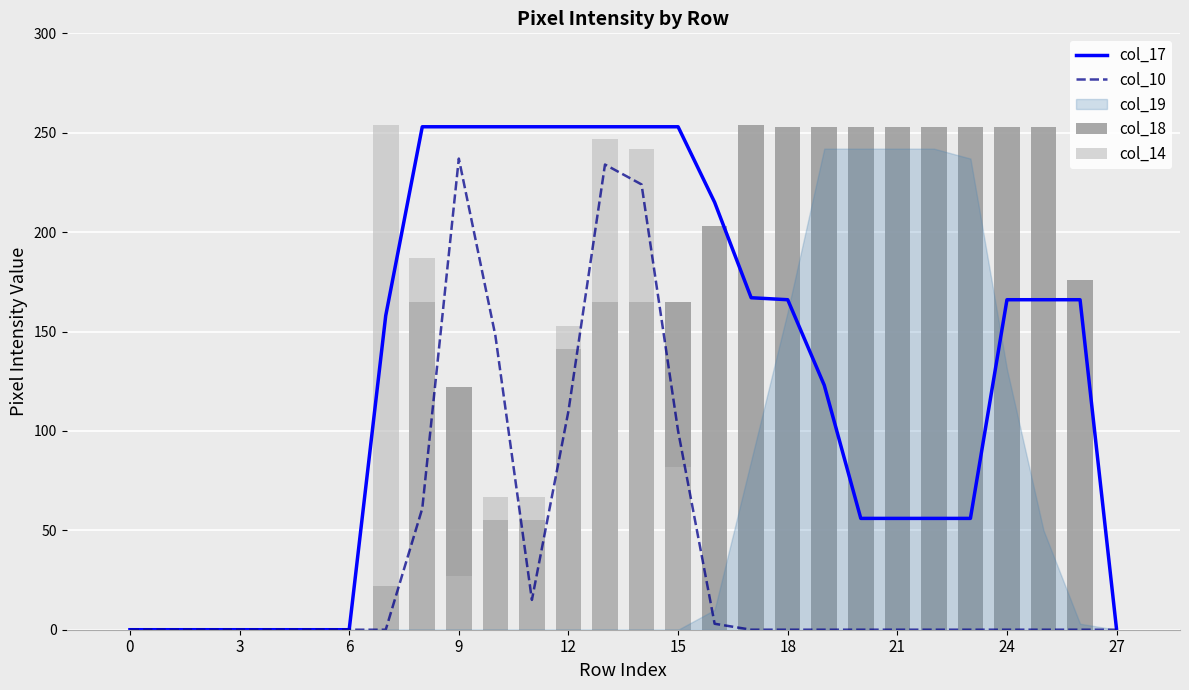

Is it true that col_17 equals -173 at 12?

False